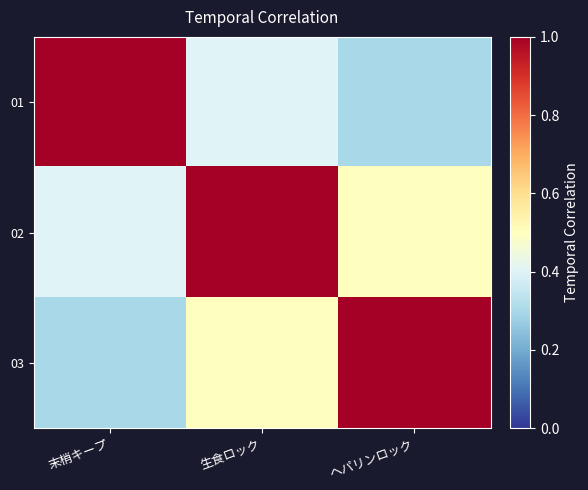

List the series in order of their overall mean, highest first.

02, 03, 01